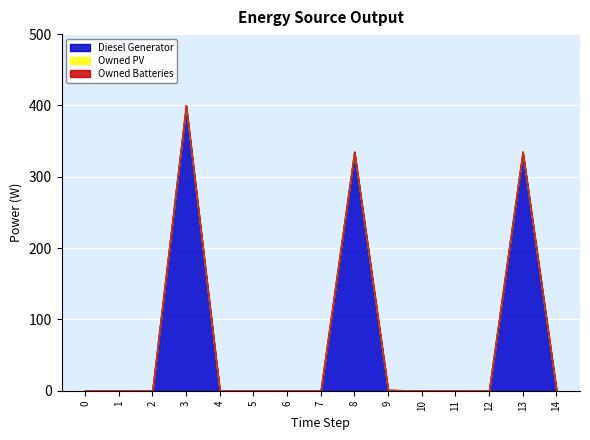

Reading left to right, what are all the values shown in this chart?

Diesel Generator: 0=0	1=0	2=0	3=400	4=0	5=0	6=0	7=0	8=335	9=1	10=0	11=0	12=0	13=335	14=1
Owned PV: 0=0	1=0	2=0	3=0	4=0	5=0	6=0	7=0	8=0	9=0	10=0	11=0	12=0	13=0	14=0
Owned Batteries: 0=0	1=0	2=0	3=0	4=0	5=0	6=0	7=0	8=0	9=0	10=0	11=0	12=0	13=0	14=0